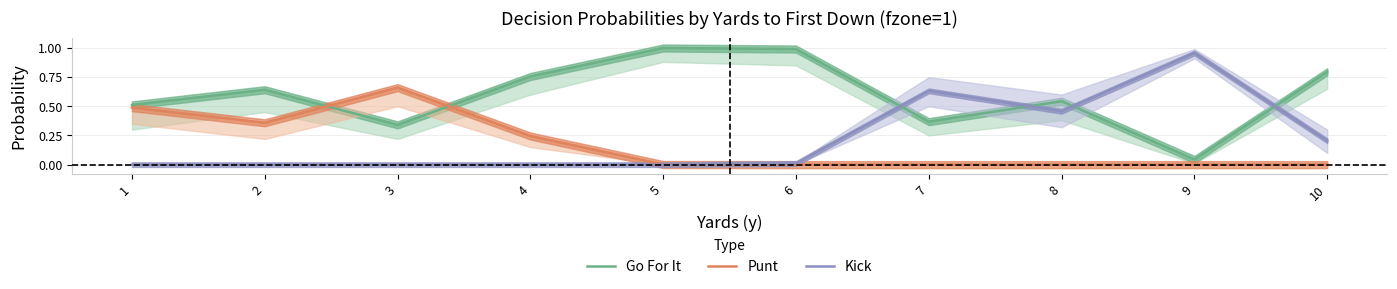

The Go For It series shows 0.5 at 8. True or false?

True